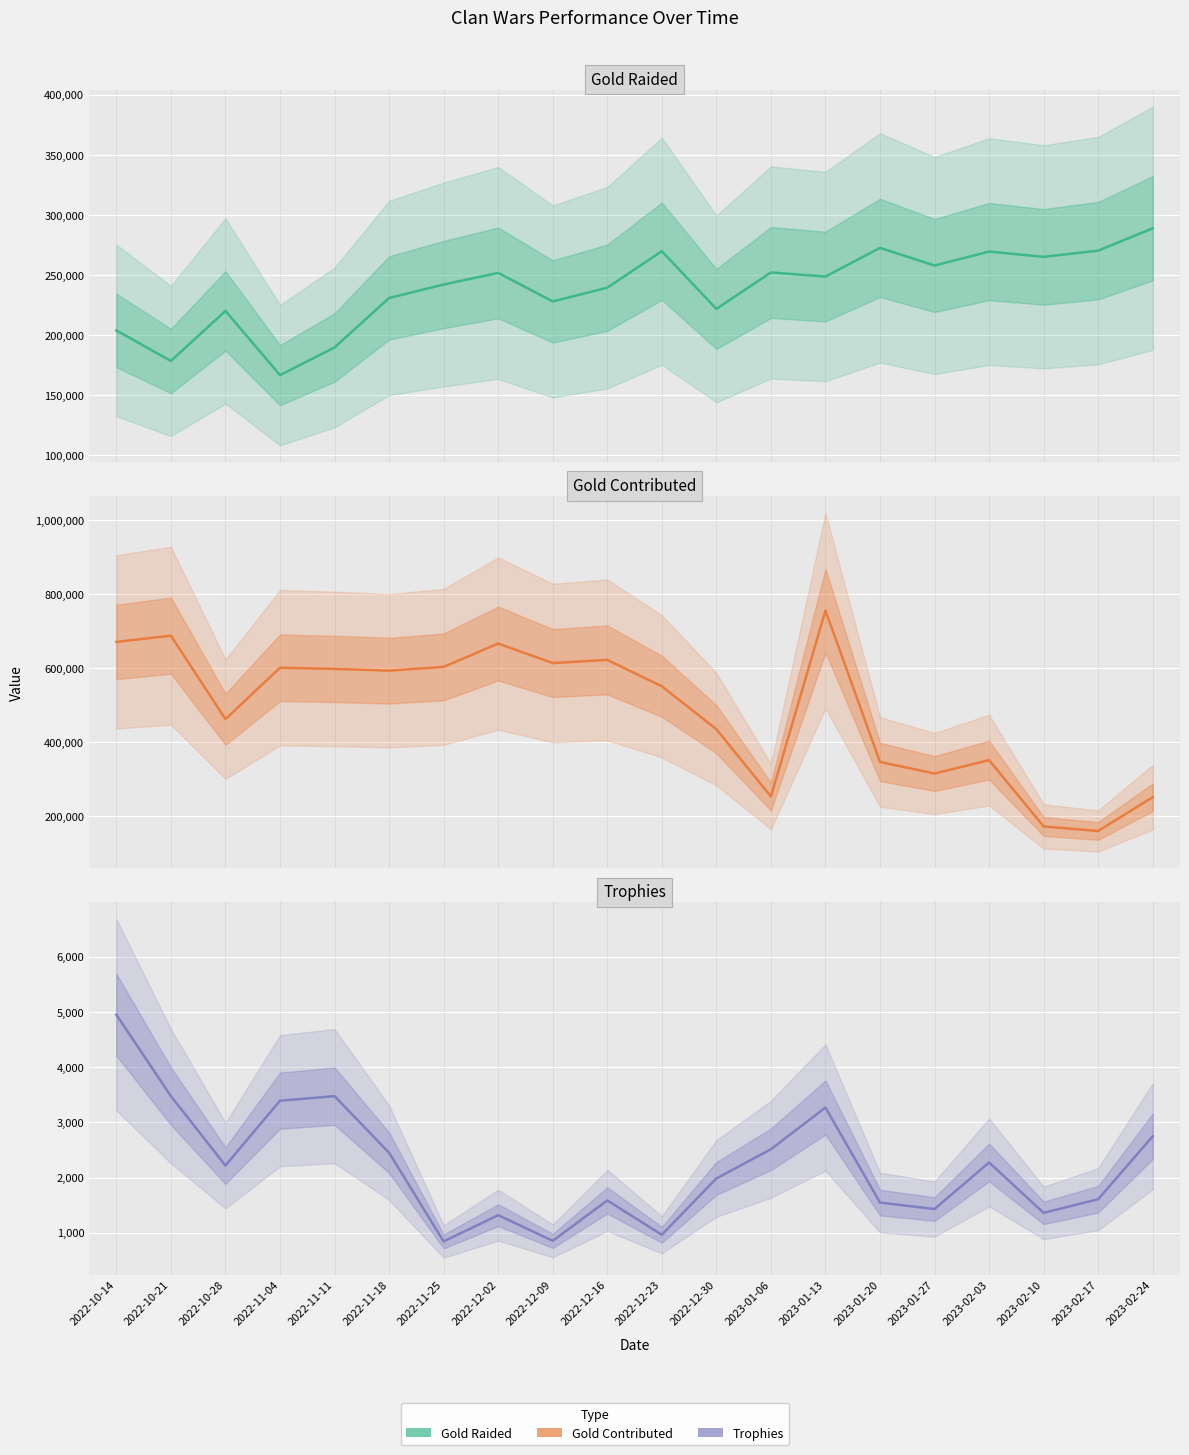

True or false: Trophies and Gold (Raided) intersect in this chart.

False